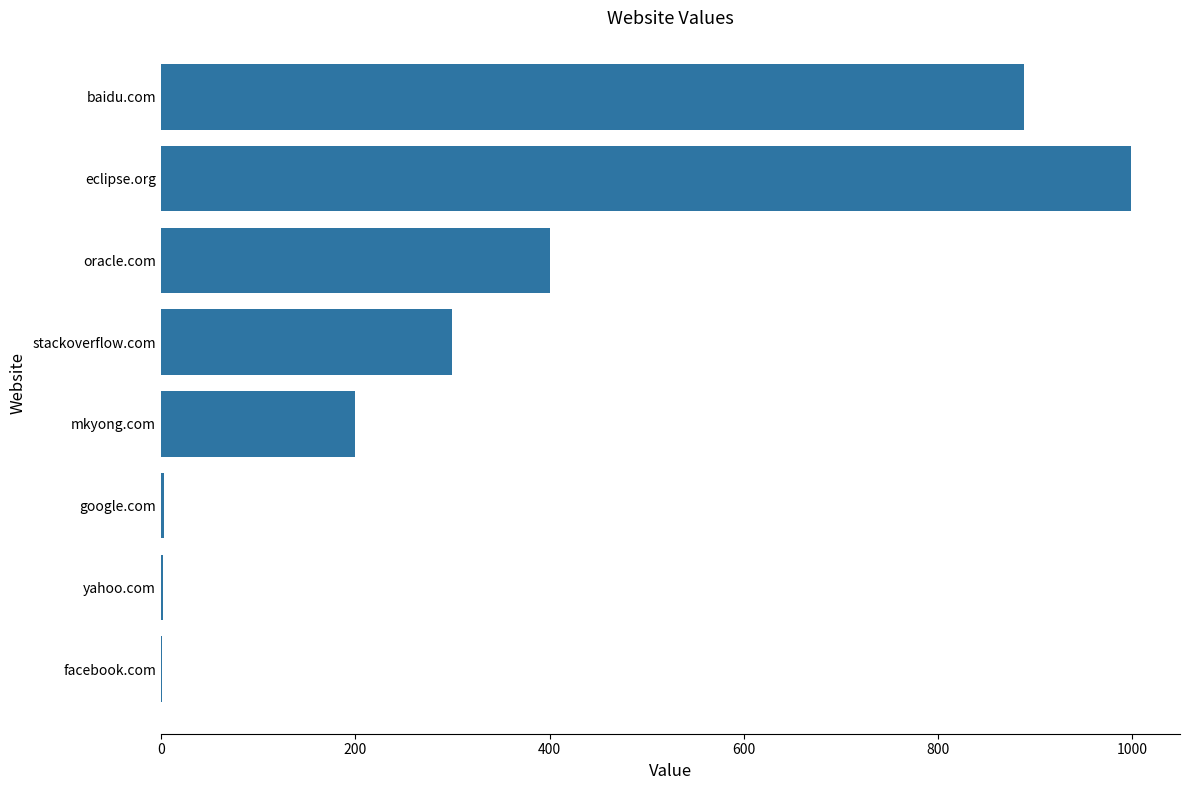

Where is the data nearest to the value 500?

oracle.com